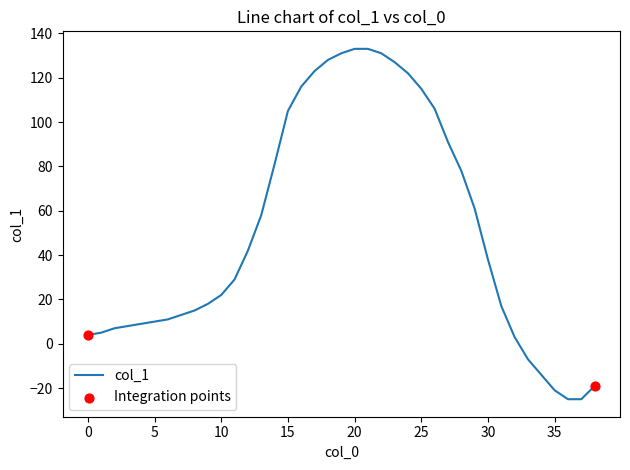

What is the smallest value displayed?

-25